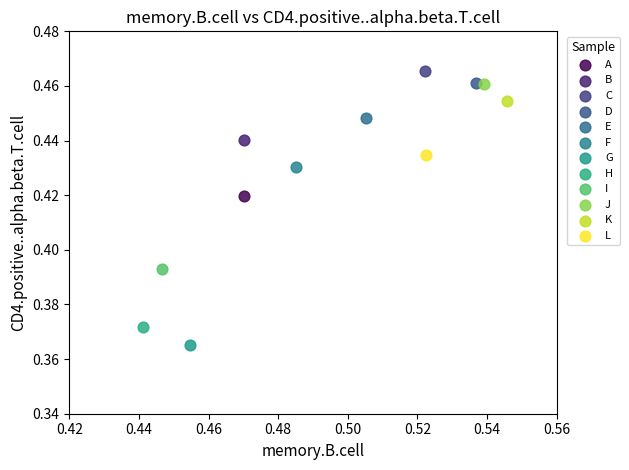

What are all the series names shown in the legend?

A, B, C, D, E, F, G, H, I, J, K, L